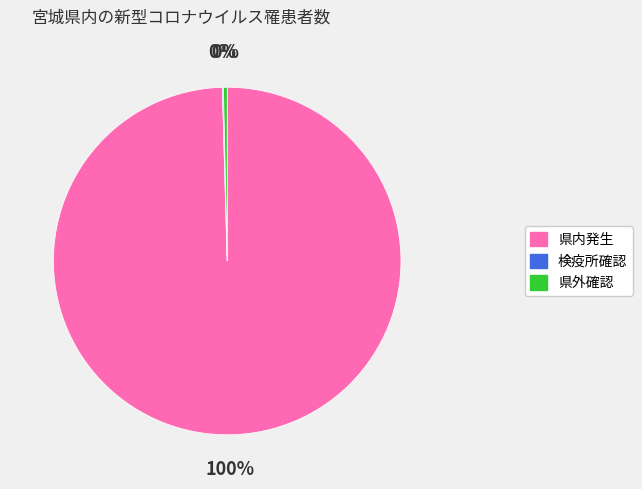

To the nearest percent, what is the average slice percentage?

33%